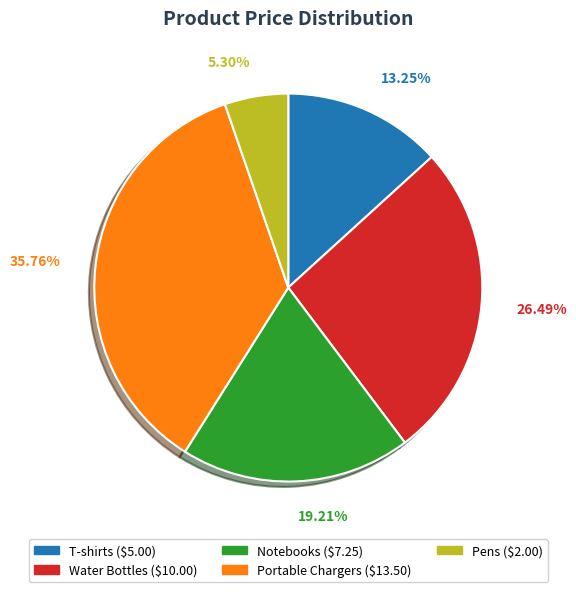

What percentage is the Notebooks slice, to the nearest percent?

19%